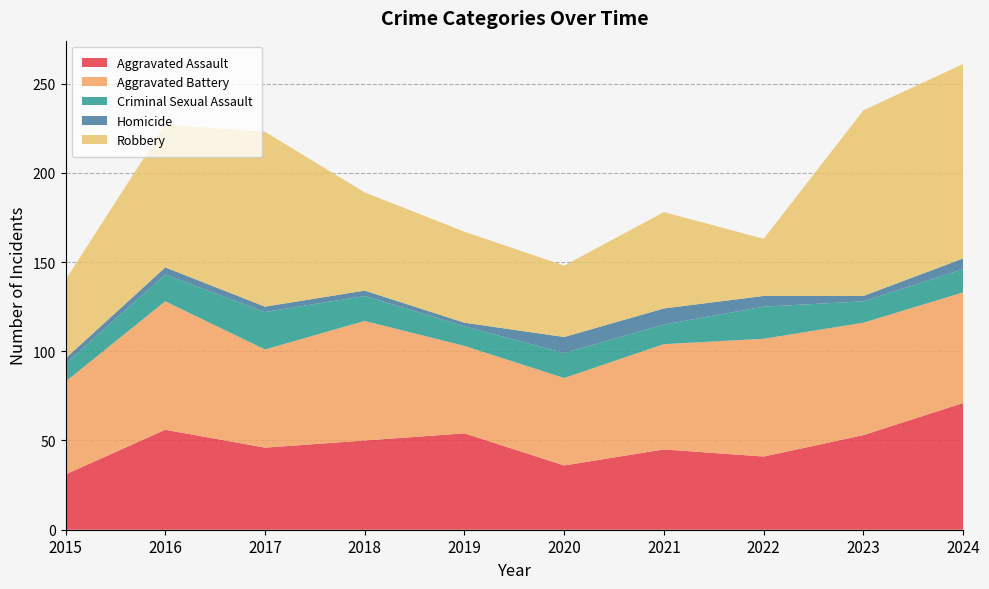

Reading left to right, extract all data points from this chart.

Aggravated Assault: 2015=31	2016=56	2017=46	2018=50	2019=54	2020=36	2021=45	2022=41	2023=53	2024=71
Aggravated Battery: 2015=52	2016=72	2017=55	2018=67	2019=49	2020=49	2021=59	2022=66	2023=63	2024=62
Criminal Sexual Assault: 2015=10	2016=15	2017=21	2018=14	2019=11	2020=14	2021=11	2022=18	2023=12	2024=13
Homicide: 2015=3	2016=4	2017=3	2018=3	2019=2	2020=9	2021=9	2022=6	2023=3	2024=6
Robbery: 2015=44	2016=80	2017=98	2018=55	2019=51	2020=40	2021=54	2022=32	2023=104	2024=109